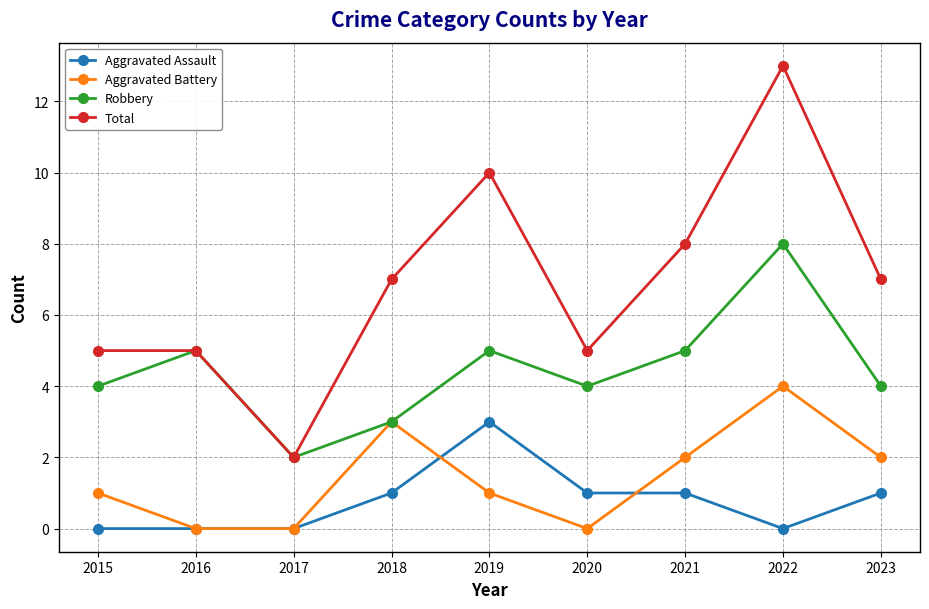

What value does the Robbery series have at 2021?

5